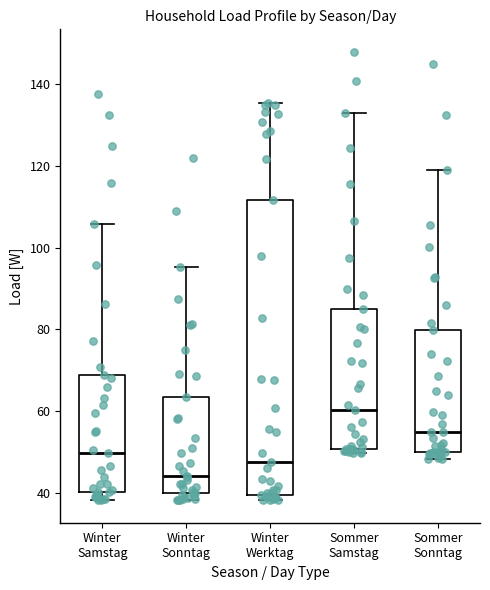

Reading left to right, transcribe this box plot: for each box, give where its median line is, the range the box spans, and where its two whiskers end, as read against the y-axis. The values are not printed on the chart, so give them approximately, as read against the axis.

Winter Samstag: median 50, box 40 to 68, whiskers 38 to 106
Winter Sonntag: median 44, box 40 to 64, whiskers 38 to 96
Winter Werktag: median 48, box 40 to 112, whiskers 38 to 136
Sommer Samstag: median 60, box 50 to 84, whiskers 50 (just below the box's lower edge) to 132
Sommer Sonntag: median 56, box 50 to 80, whiskers 48 to 120